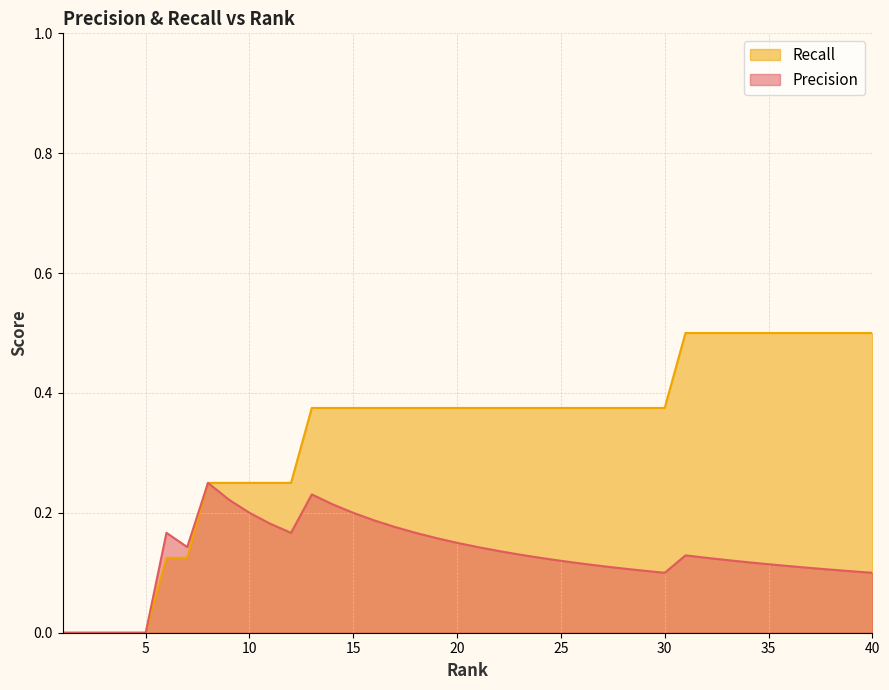

How many positive values does the Recall series have?

35